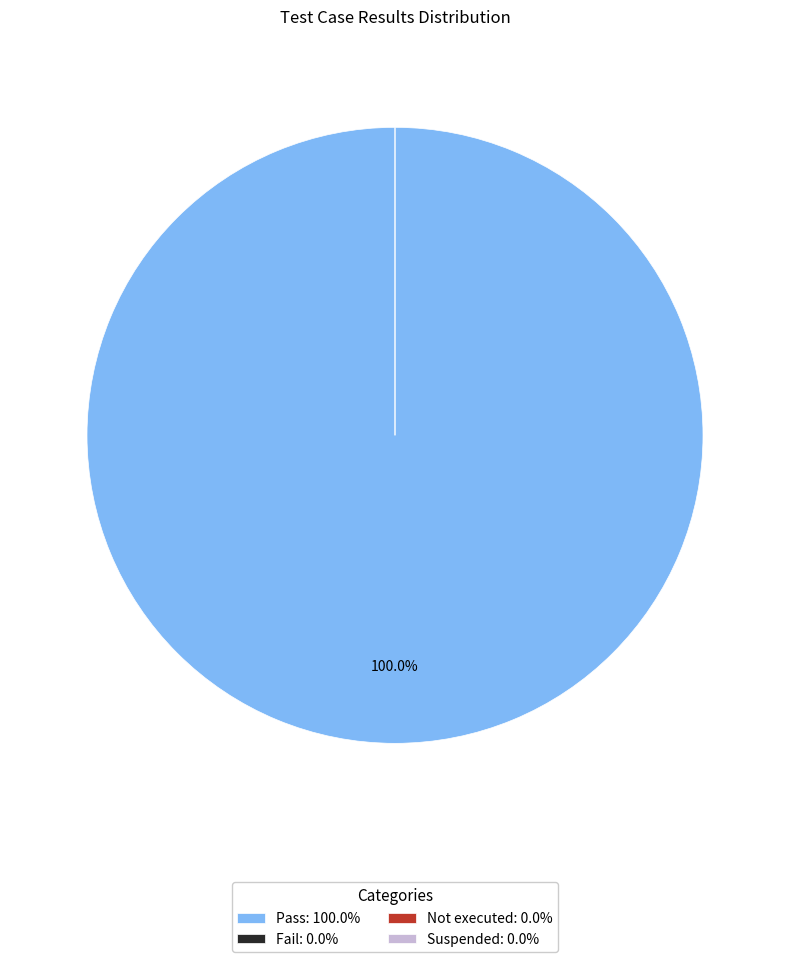

To the nearest percent, what is the difference between the largest and smallest slice percentages?

100%